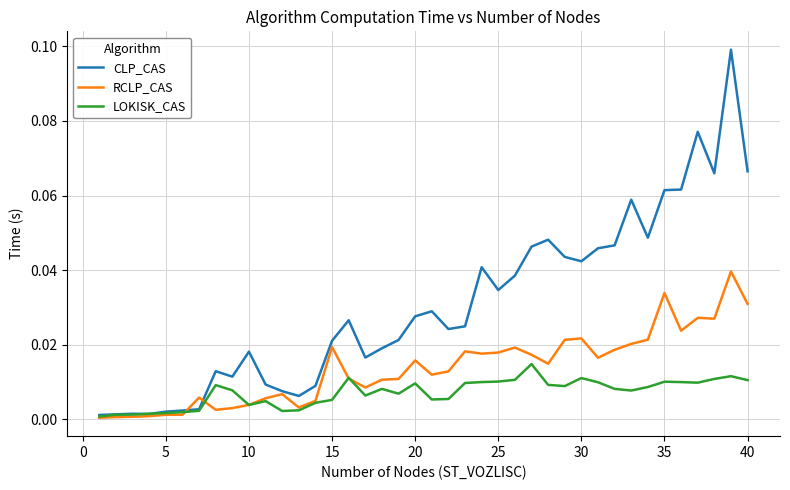

Which series has the largest total across all categories?

CLP_CAS